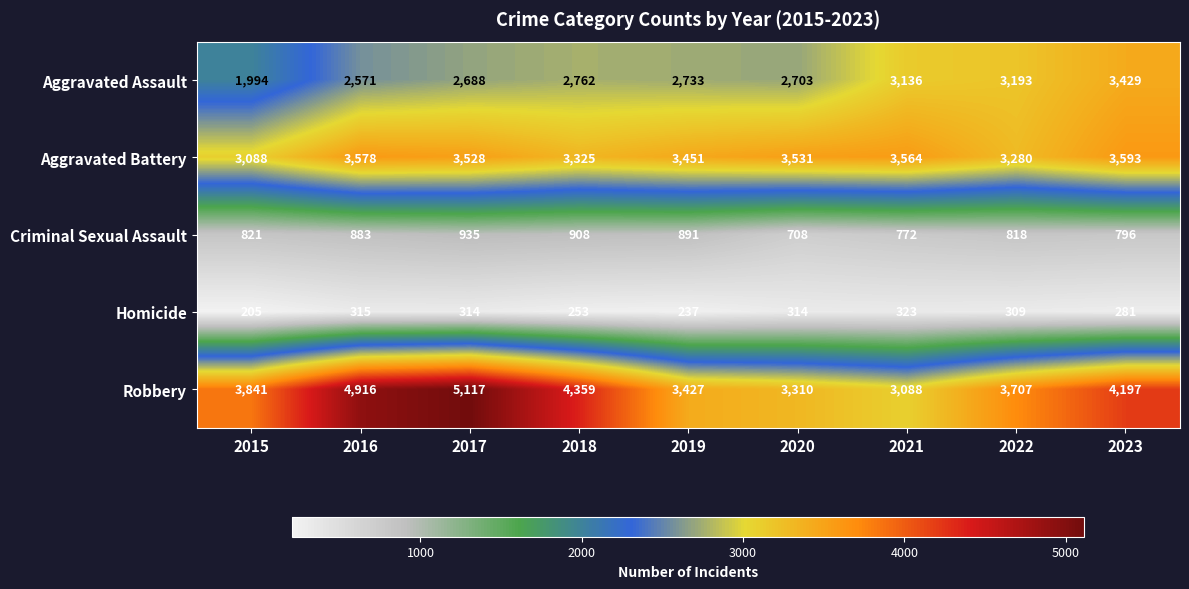

Read the Homicide value at 2015, to the nearest 5.

205